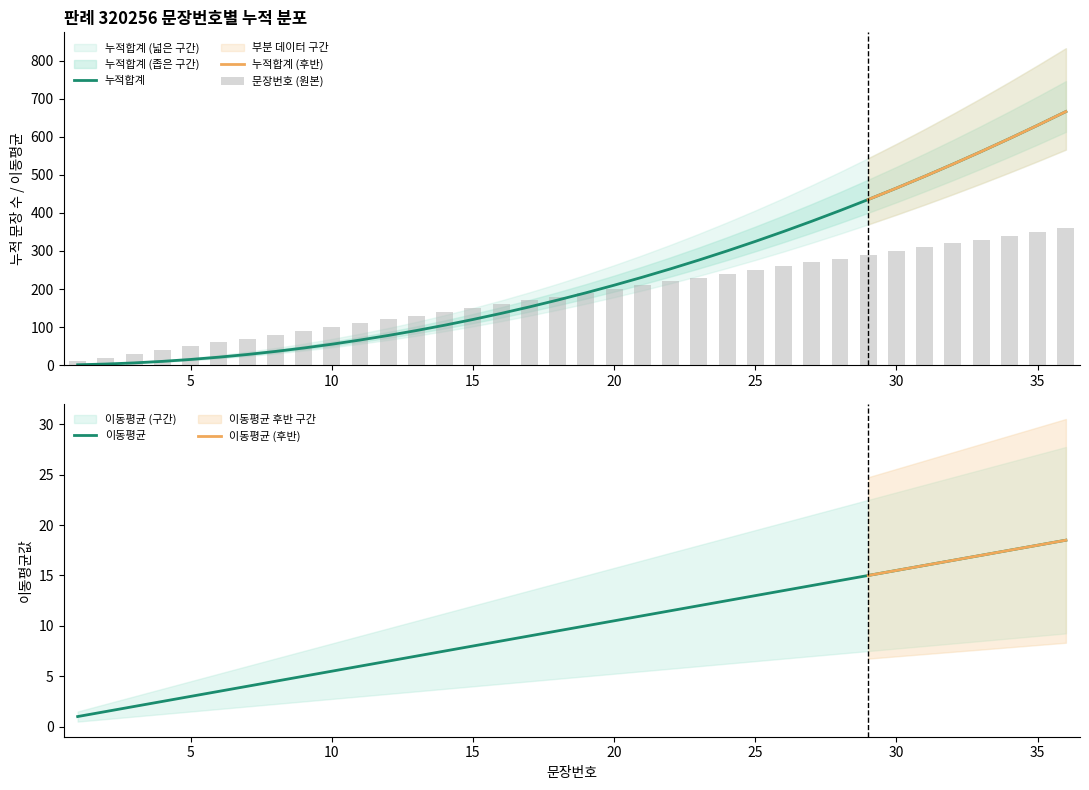

What is the average value of the 문장번호 series?

185.0